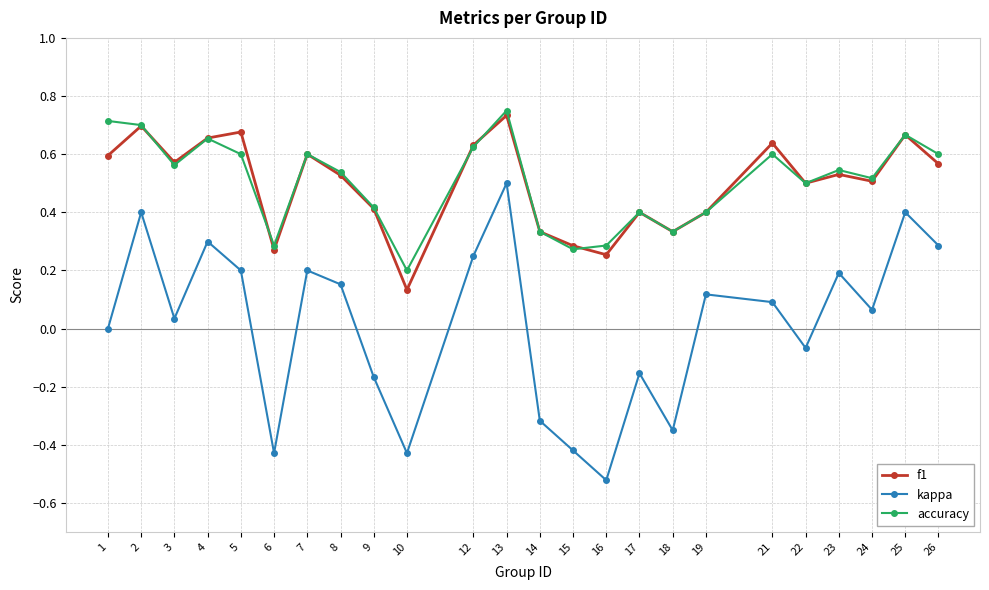

At how many categories does at least one series exceed 0?

24